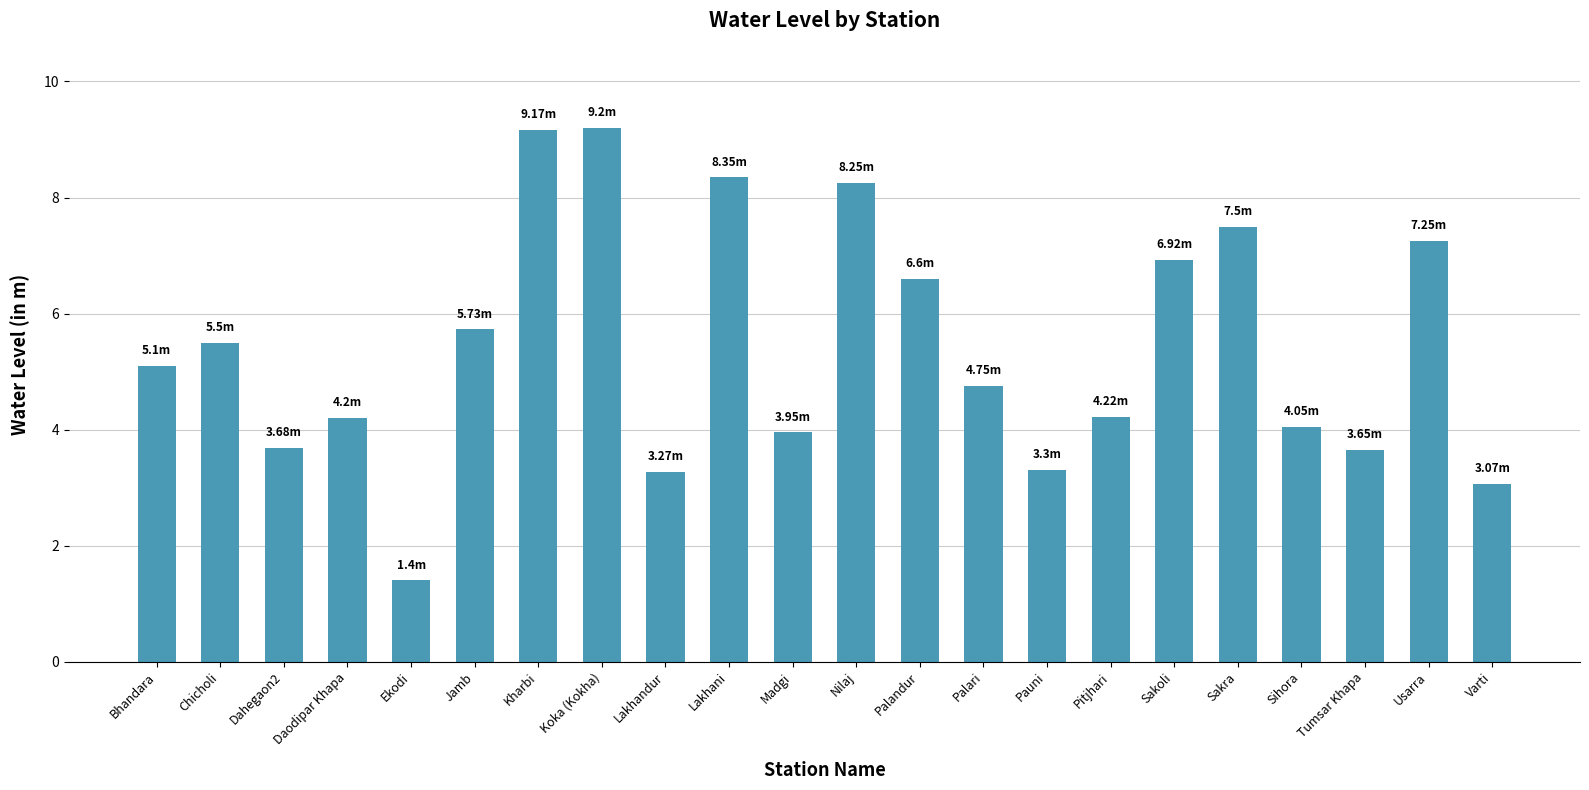

Read the value at Jamb.

5.7